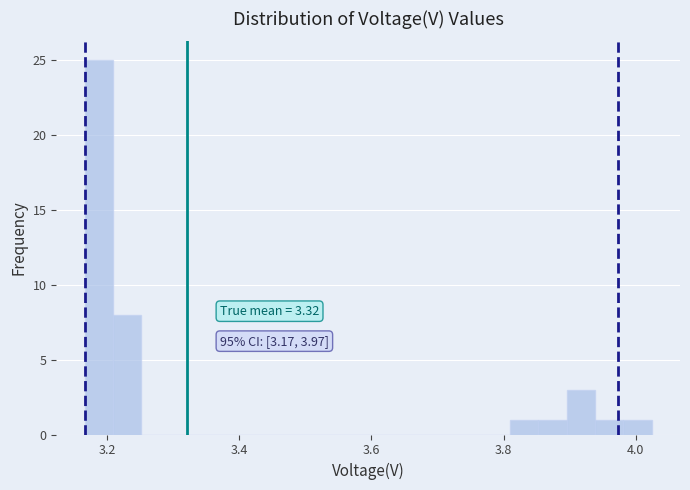

Read against the x-axis, roughly where is the centre of the tallest bar?

3.18